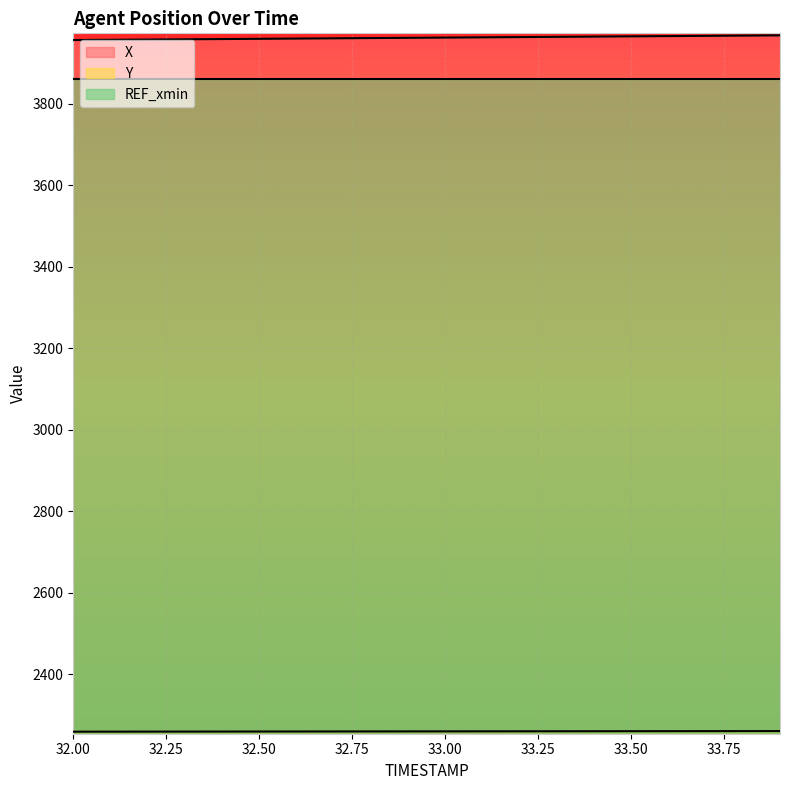

What is the difference between the highest and lowest values at 33.0?

1702.8